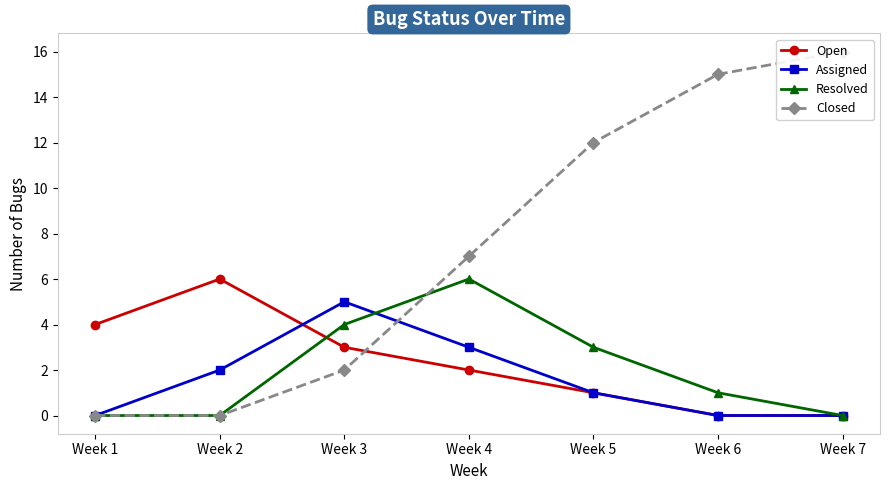

How many data points in Resolved are above 1?

3